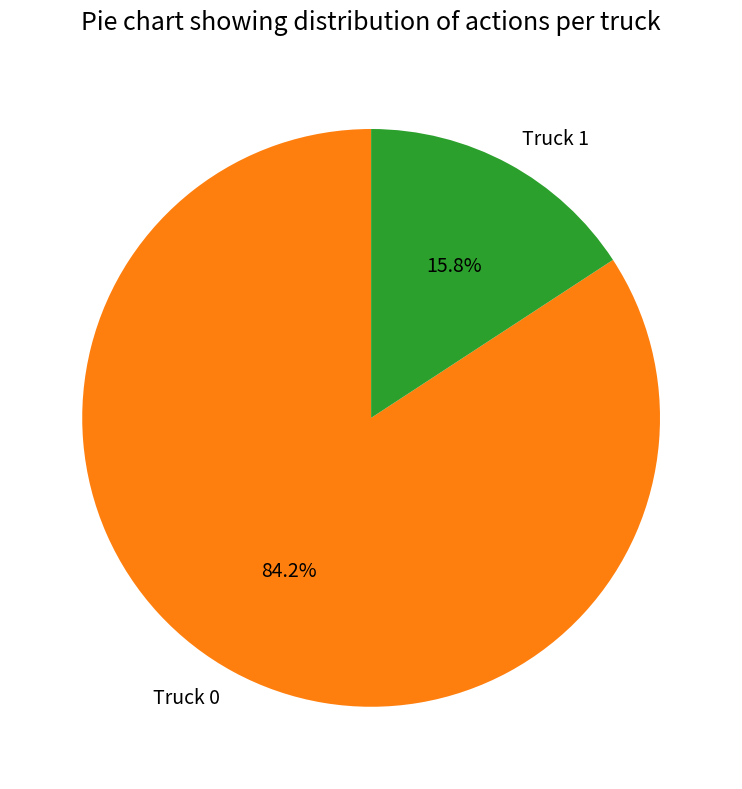

How many segments does this pie chart have?

2